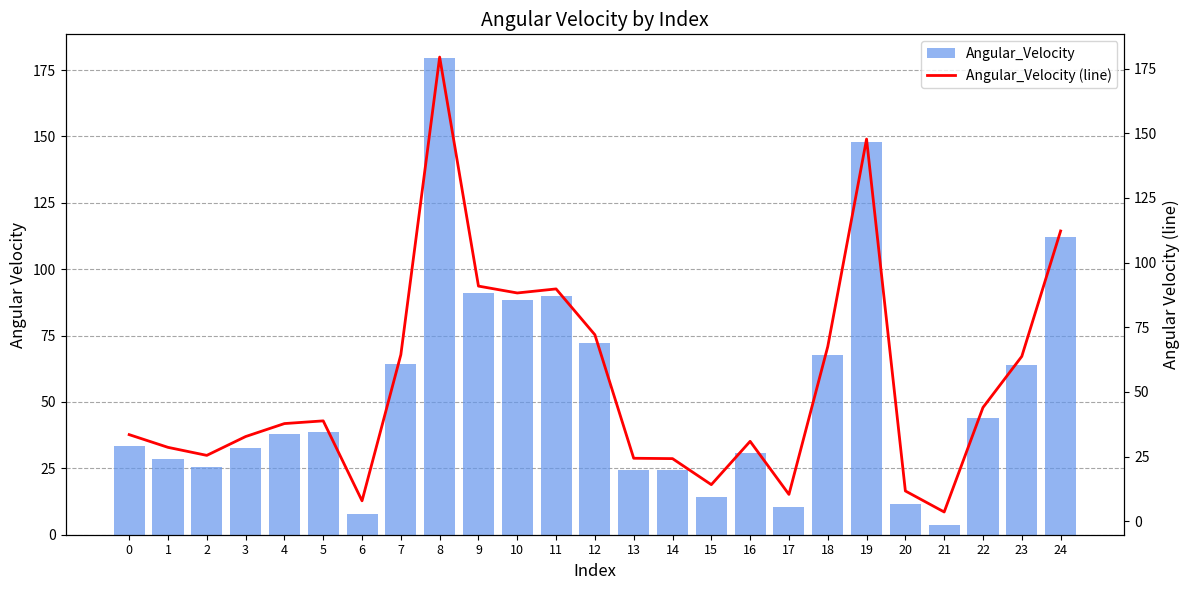

What is the value of the Angular_Velocity (line) bar at the 12th from the left?

89.8